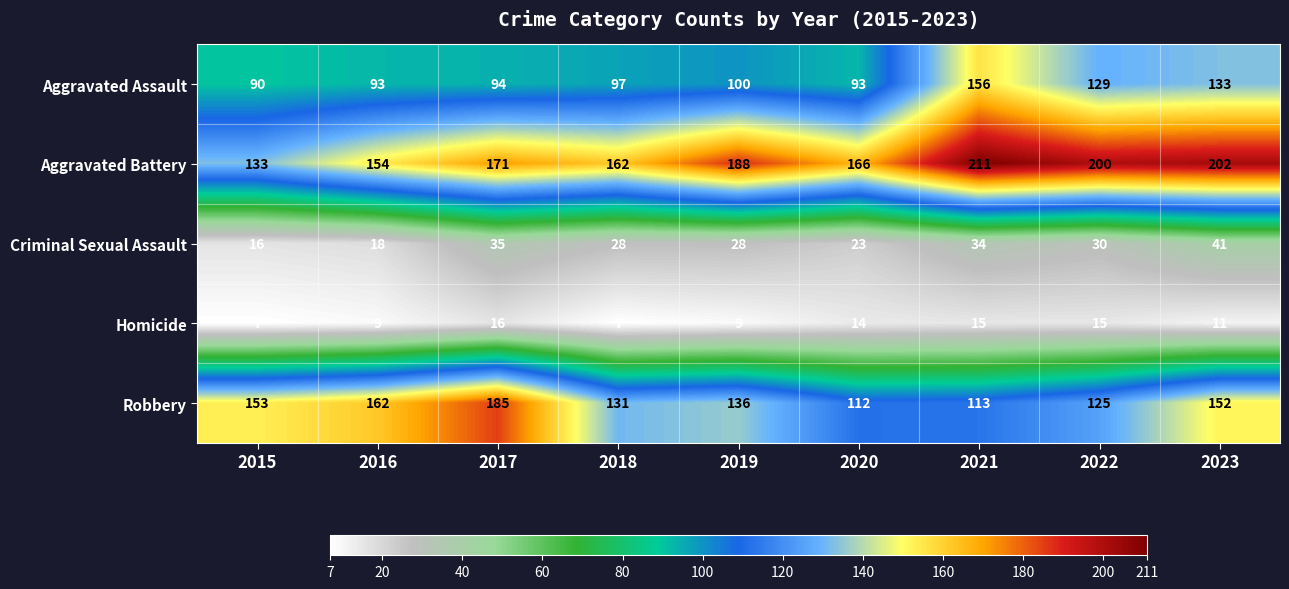

What is the difference between the Criminal Sexual Assault values at 2016 and 2019?

10